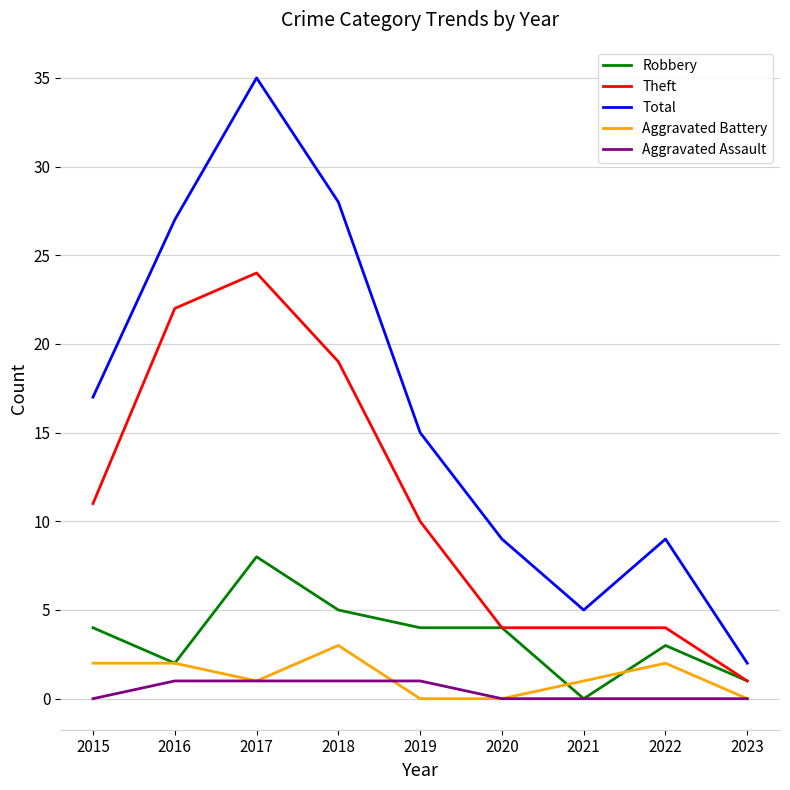

Between 2021 and 2022, which series saw the biggest shift?

Total